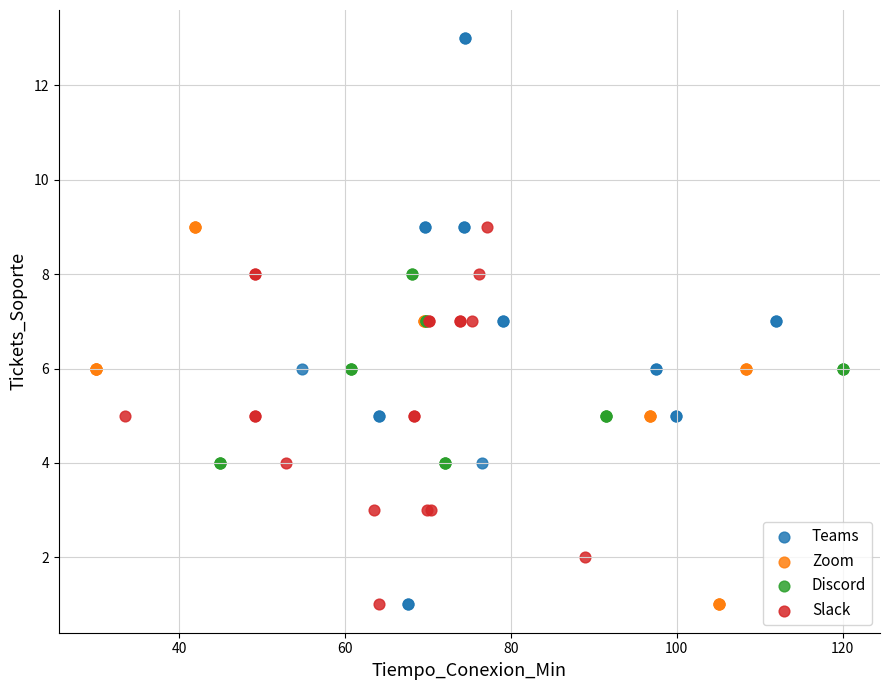

Which series has the largest Y range (max minus min)?

Teams